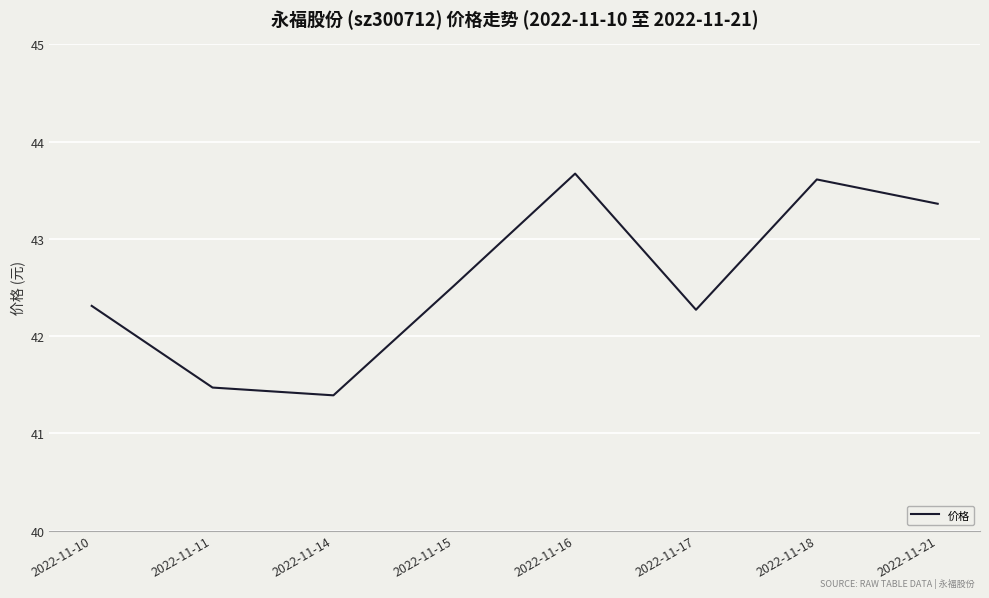

True or false: the data shows 42.3 at 2022-11-17.

True